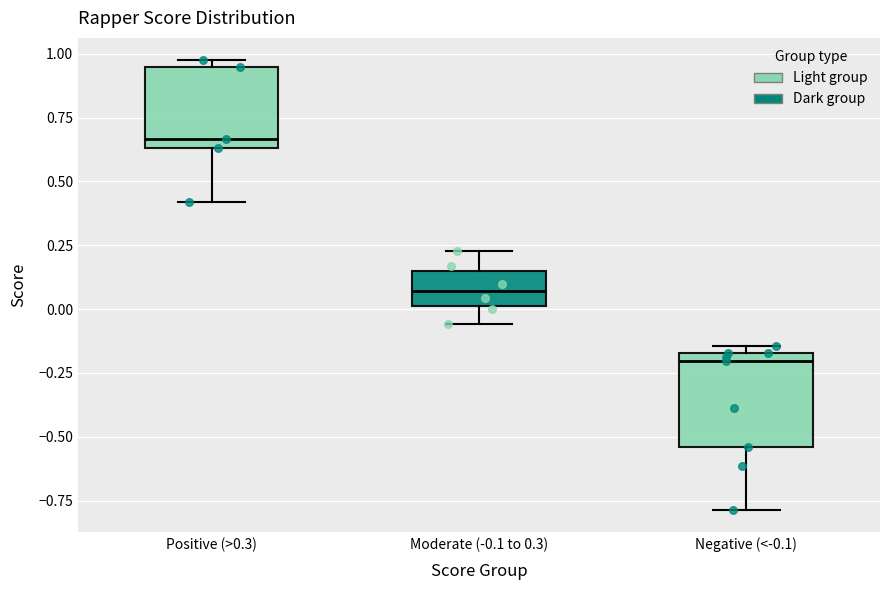

Reading left to right, transcribe this box plot: for each box, give where its median line is, the range the box spans, and where its two whiskers end, as read against the y-axis. The values are not printed on the chart, so give them approximately, as read against the axis.

Positive (>0.3): median 0.65 (just above the box's lower edge), box 0.65 to 0.95, whiskers 0.40 to 0.95 (just above the box's upper edge)
Moderate (-0.1 to 0.3): median 0.05, box 0.00 to 0.15, whiskers -0.05 to 0.25
Negative (<-0.1): median -0.20, box -0.55 to -0.15, whiskers -0.80 to -0.15 (just above the box's upper edge)